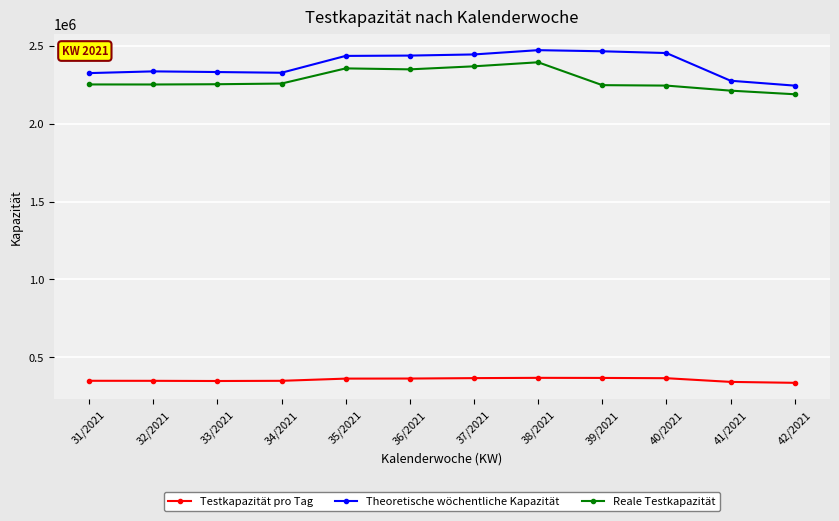

Rank the series at 40/2021 from highest to lowest value.

Theoretische wöchentliche Kapazität, Reale Testkapazität, Testkapazität pro Tag